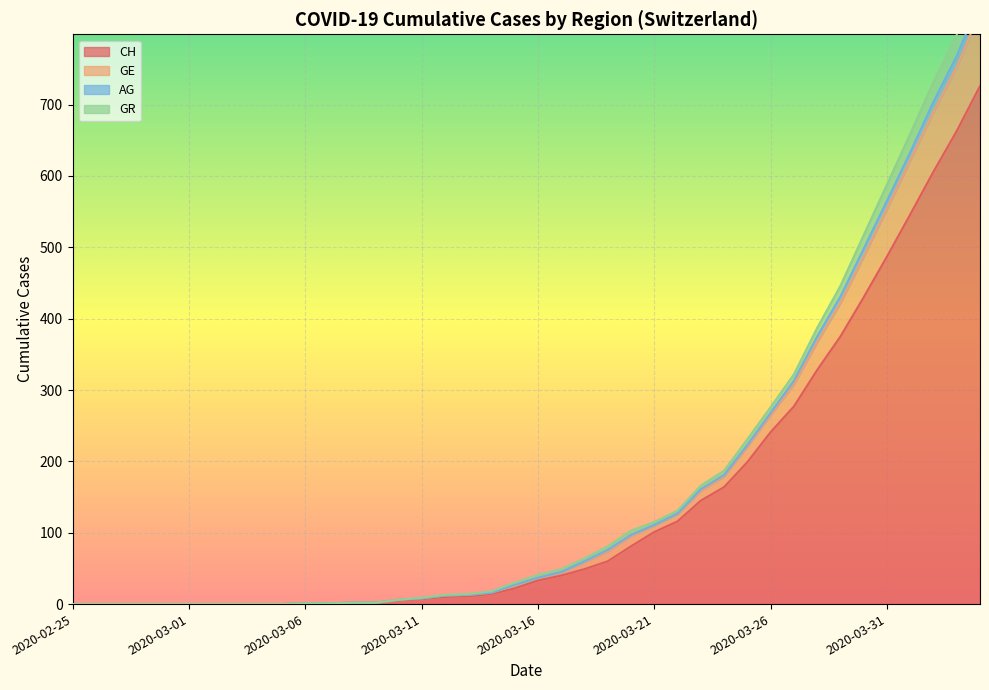

True or false: GR and GE cross at least once.

False